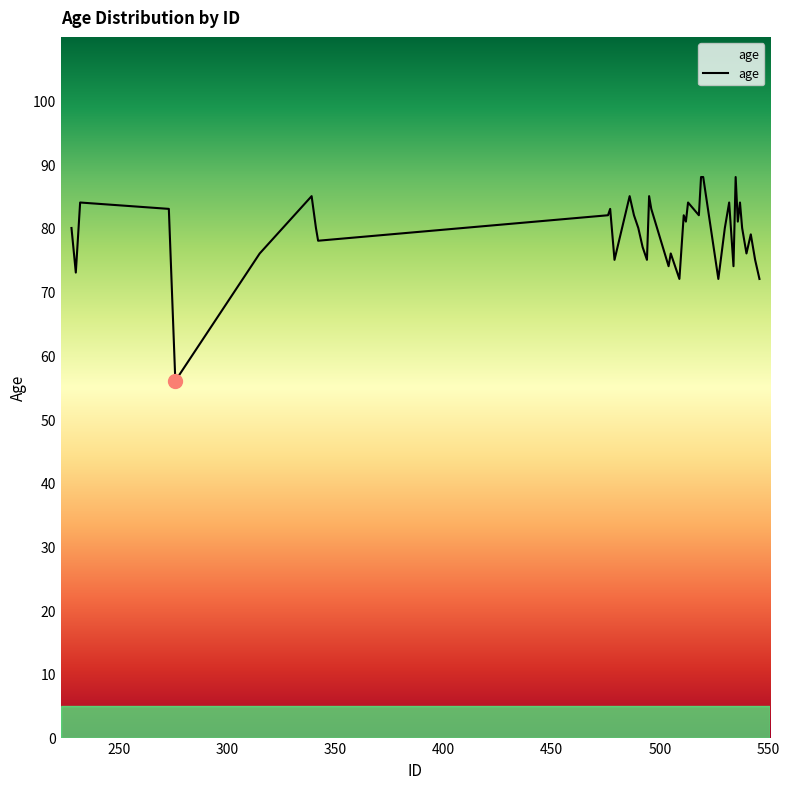

What is the smallest value displayed?

56